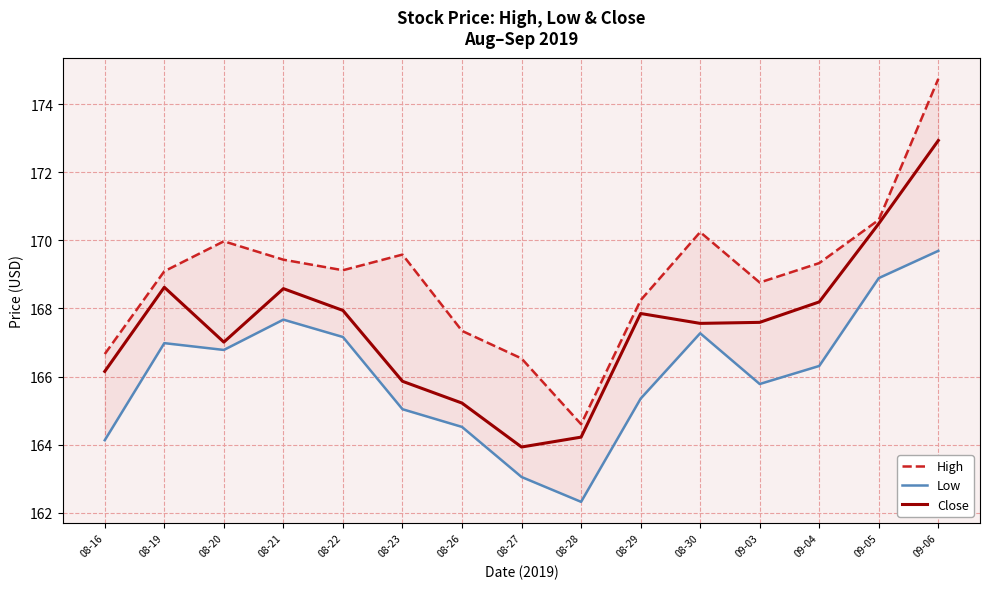

What position from the right is 09-06?

1